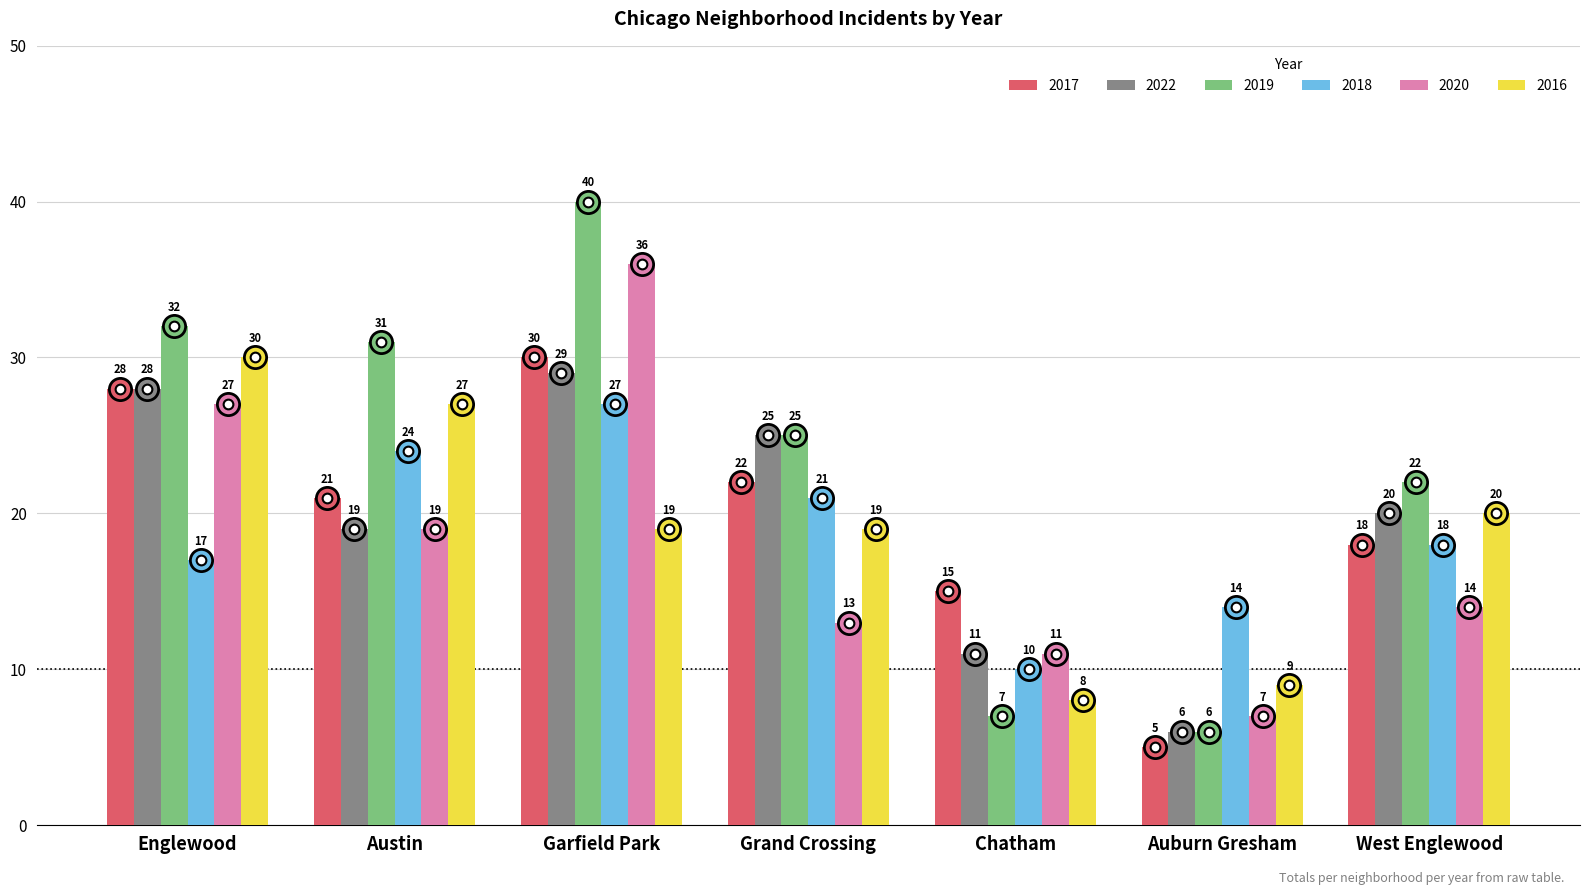

How many bars are there in each group?

6